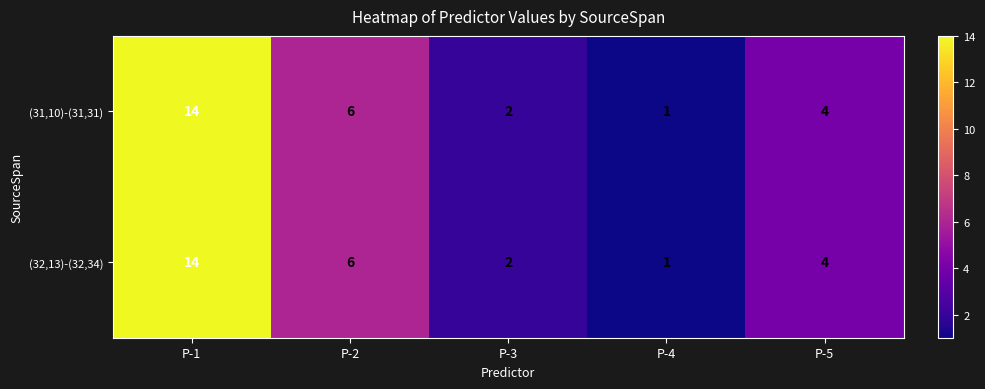

How many values in the (32,13)-(32,34) series are below 4?

2